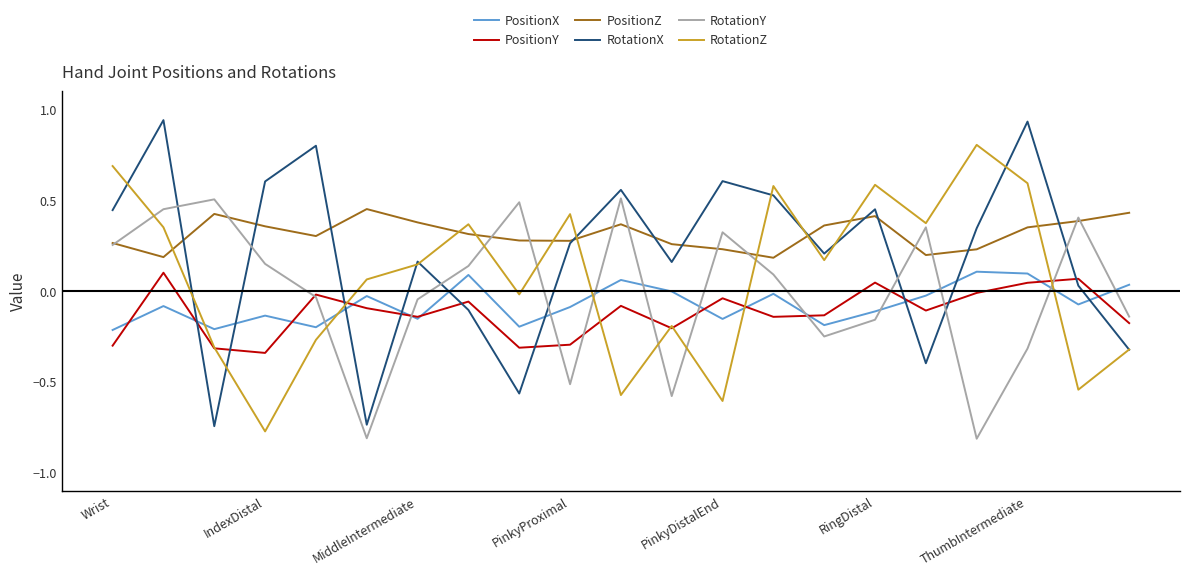

True or false: RotationX and RotationY cross at least once.

True